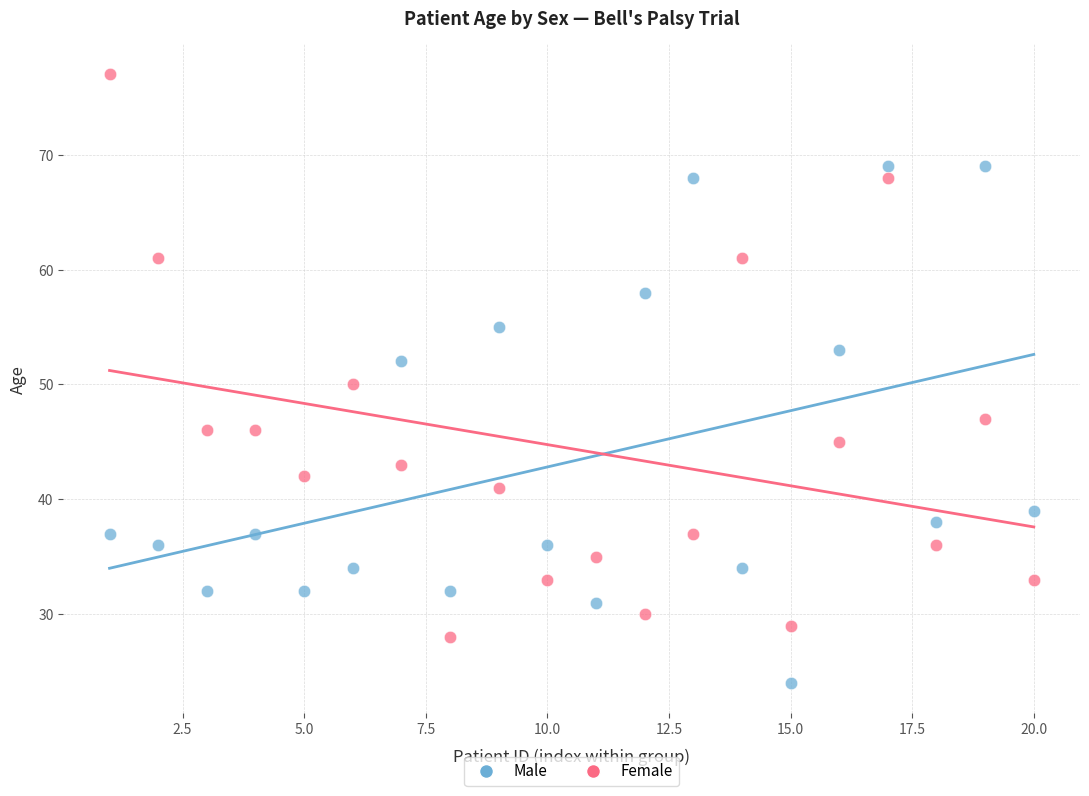

Which series has the widest spread of Y values?

Female